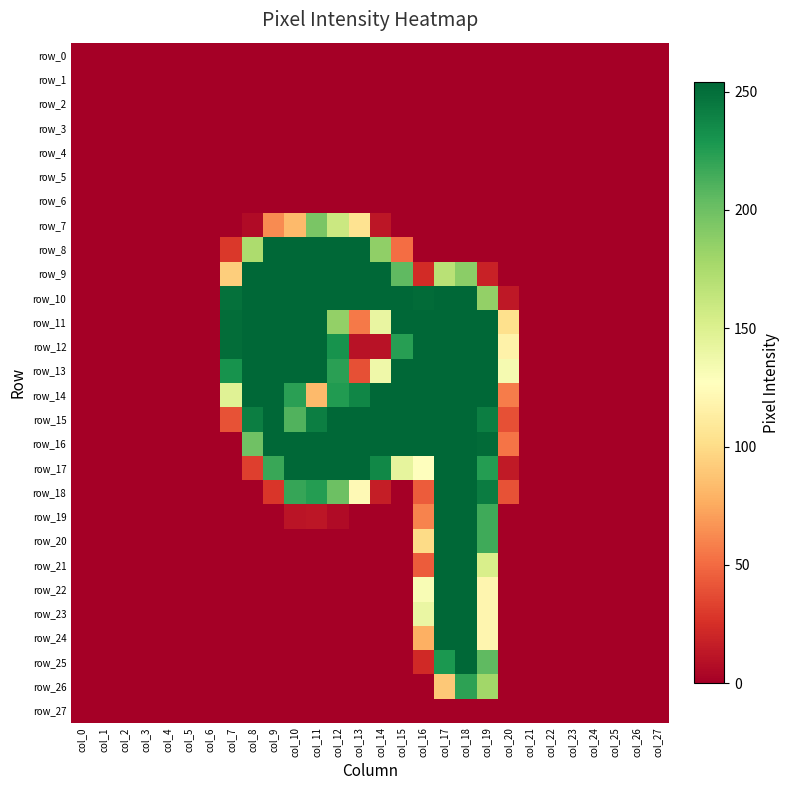

Is the value of row_12 at col_15 greater than the value of row_0 at col_23?

Yes